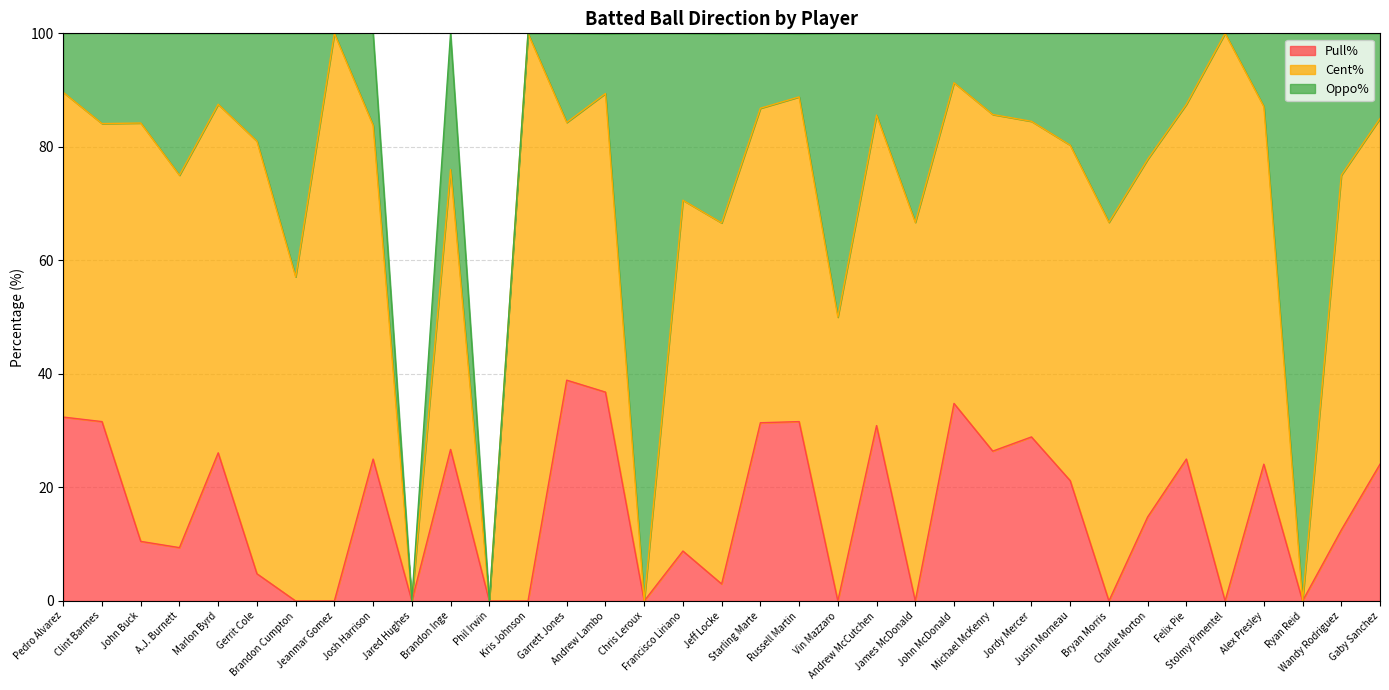

How many lines are shown in the chart?

3